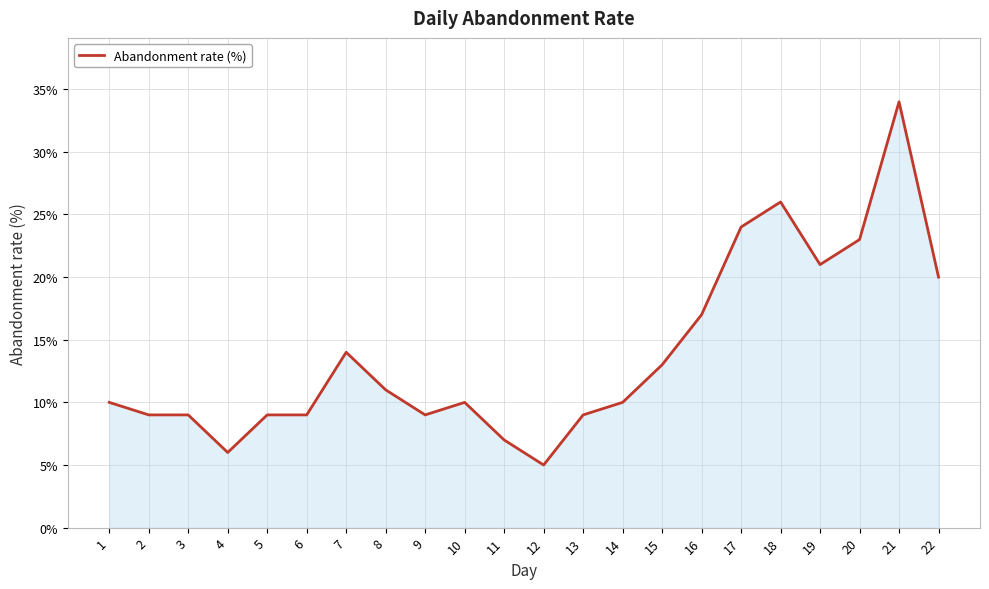

Read the value at 1.

10.0